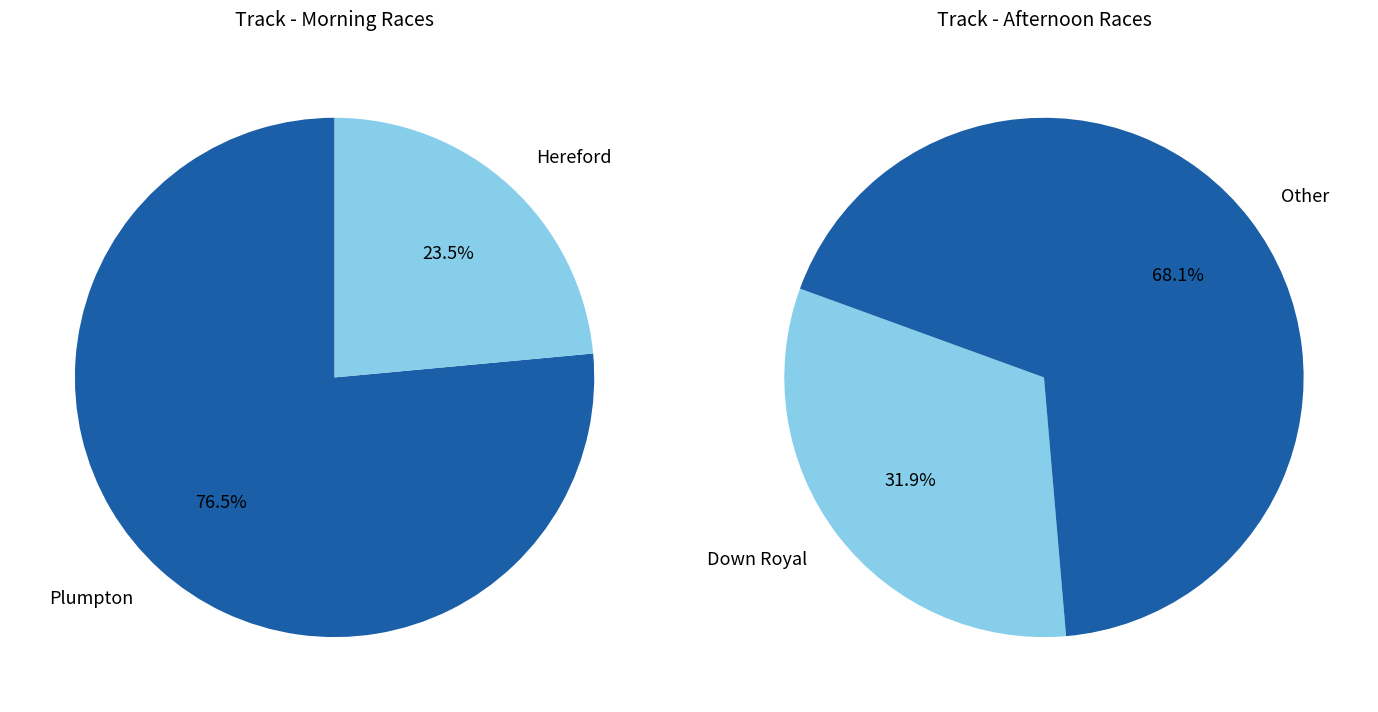

Between Other and Down Royal, which is larger?

Other